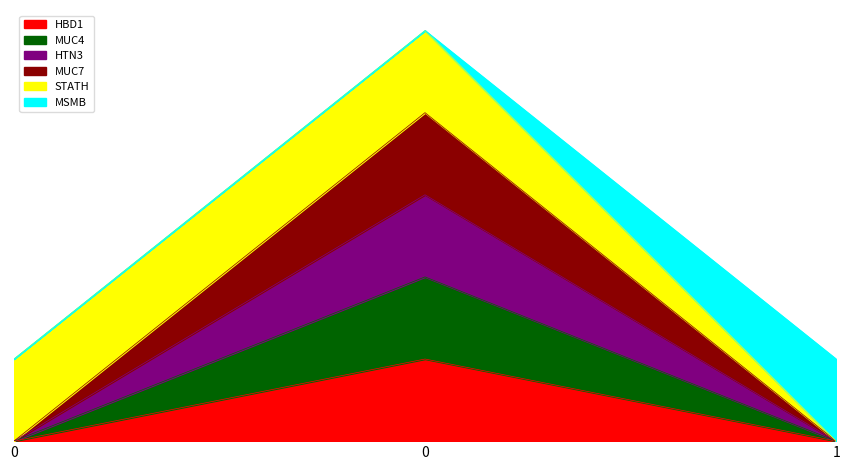

What is the difference between the MUC7 values at 0 and 0?

4